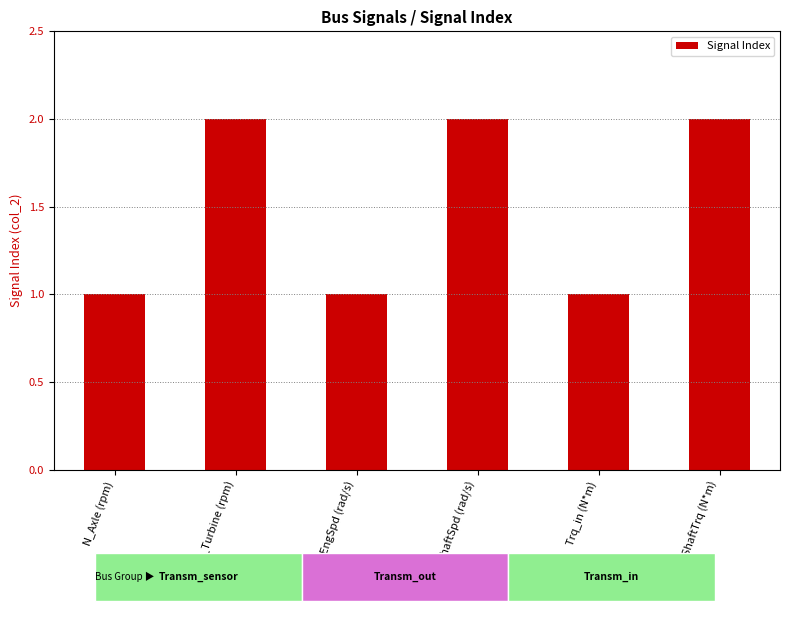

The chart shows a value of 1 at N_Axle (rpm). True or false?

True